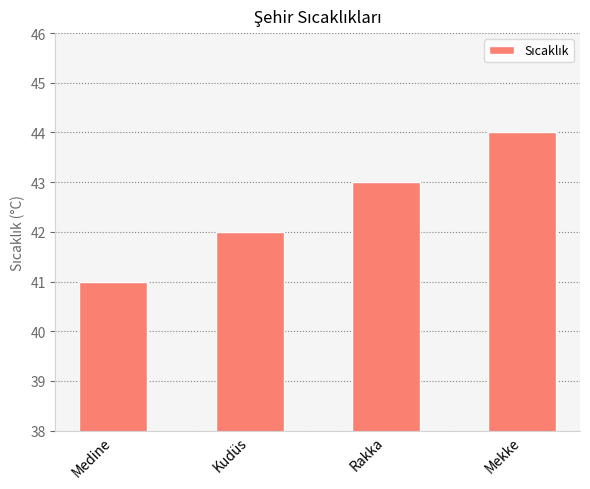

What position from the left is Rakka?

3